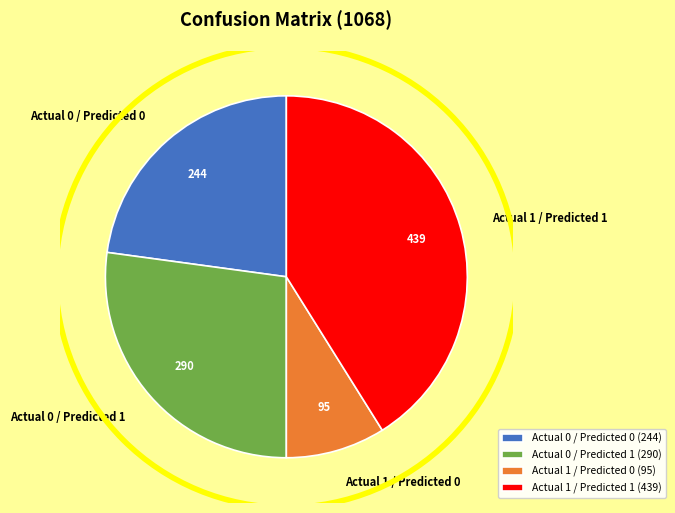

Is it true that Actual 0 / Predicted 0 is 23% of the pie?

True